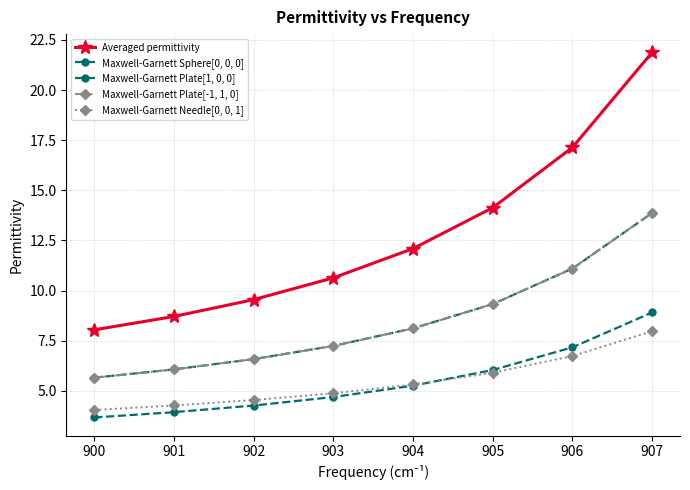

How many values in the Maxwell-Garnett Plate[1, 0, 0] series are below 8?

4